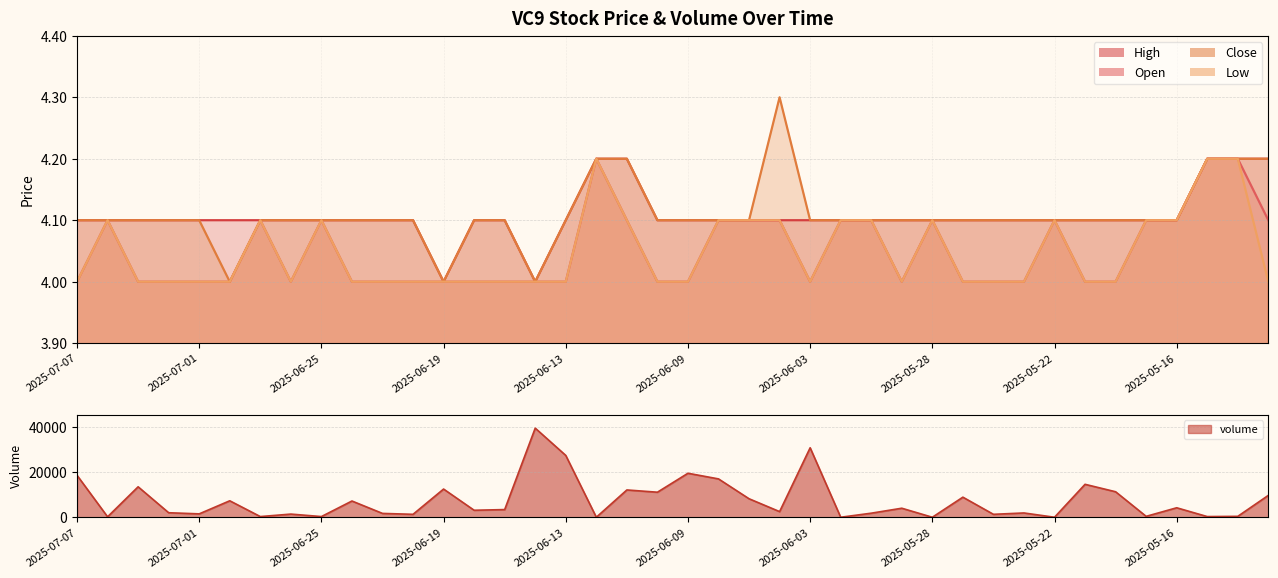

Count the high values in the range 4 to 5.

40